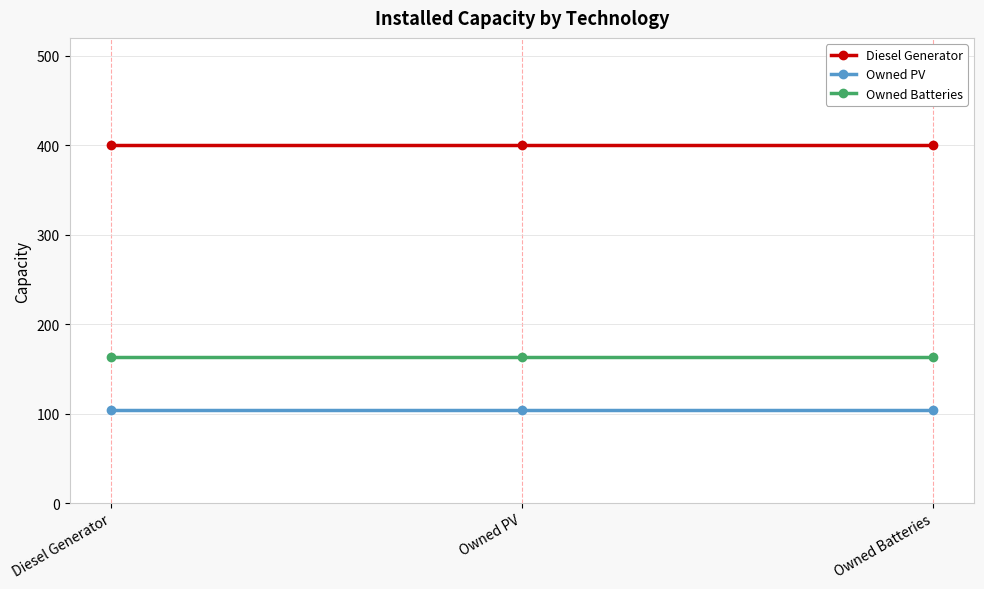

What is the approximate value of Owned Batteries at Owned PV?

163